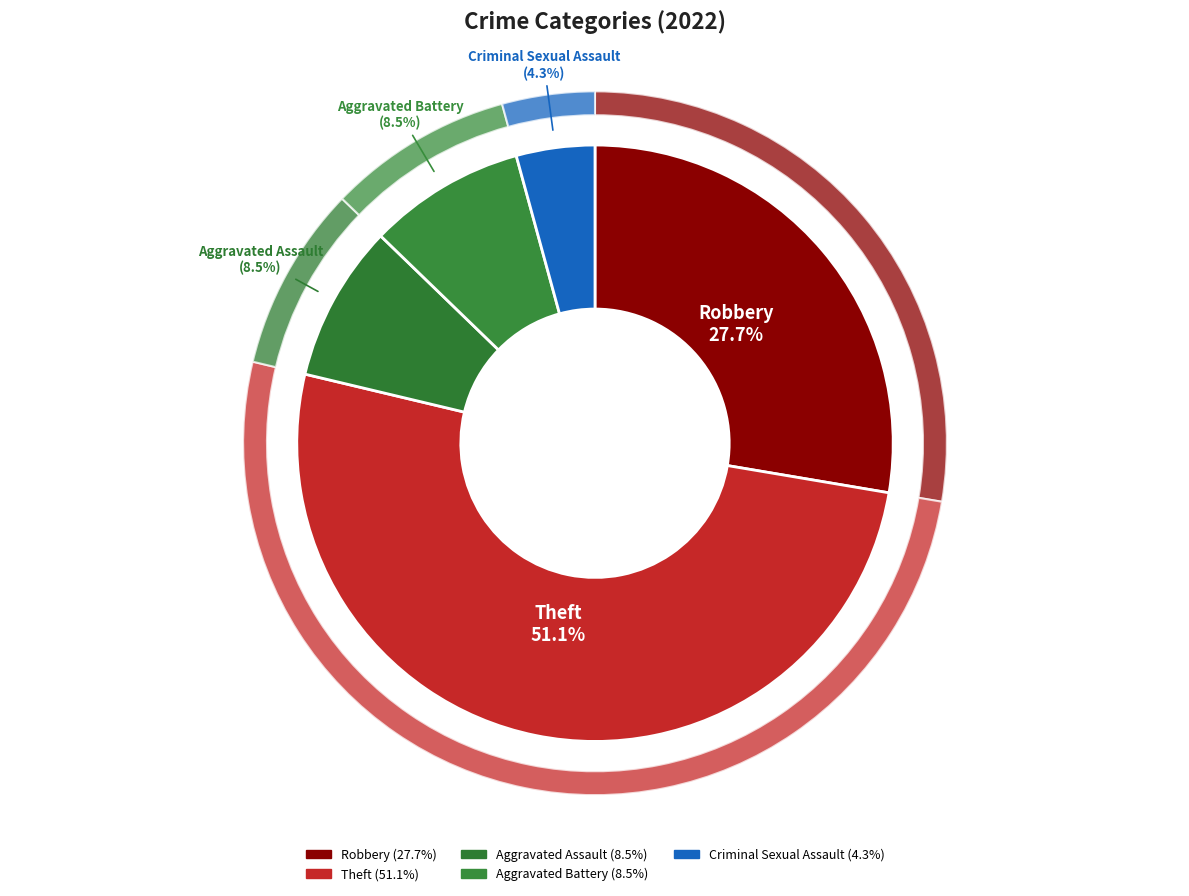

True or false: Theft accounts for 51% of the total.

True